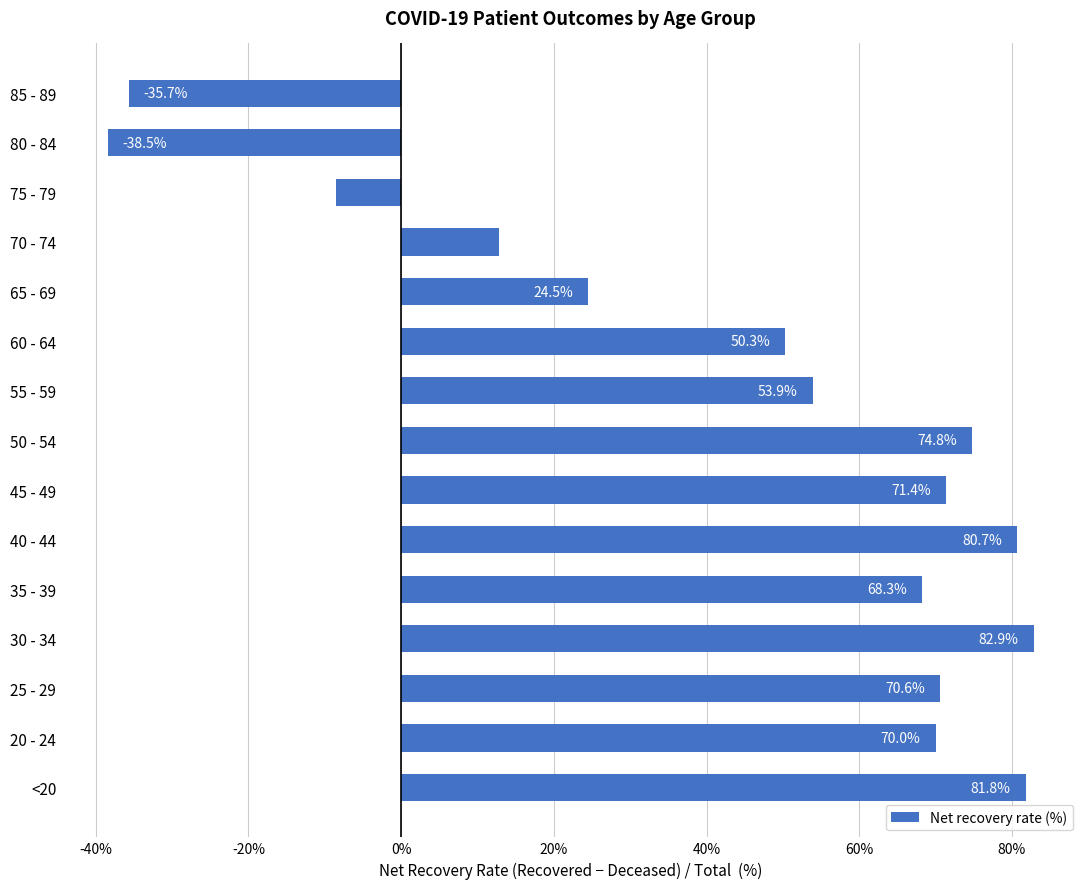

Reading bottom to top, extract all data points from this chart.

<20=81.8	20 - 24=70.0	25 - 29=70.6	30 - 34=82.9	35 - 39=68.3	40 - 44=80.7	45 - 49=71.4	50 - 54=74.8	55 - 59=53.9	60 - 64=50.3	65 - 69=24.5	70 - 74=12.8	75 - 79=-8.6	80 - 84=-38.5	85 - 89=-35.7